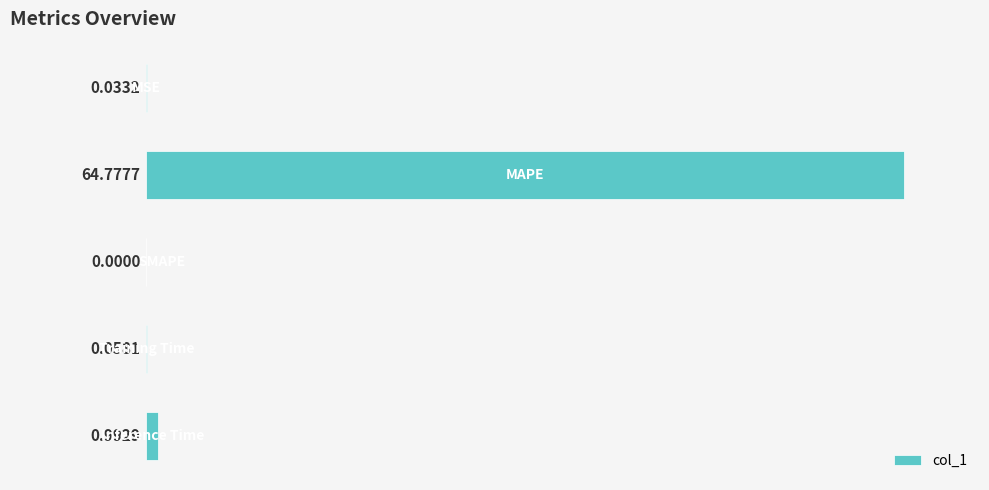

What is the sum of all values?

65.9